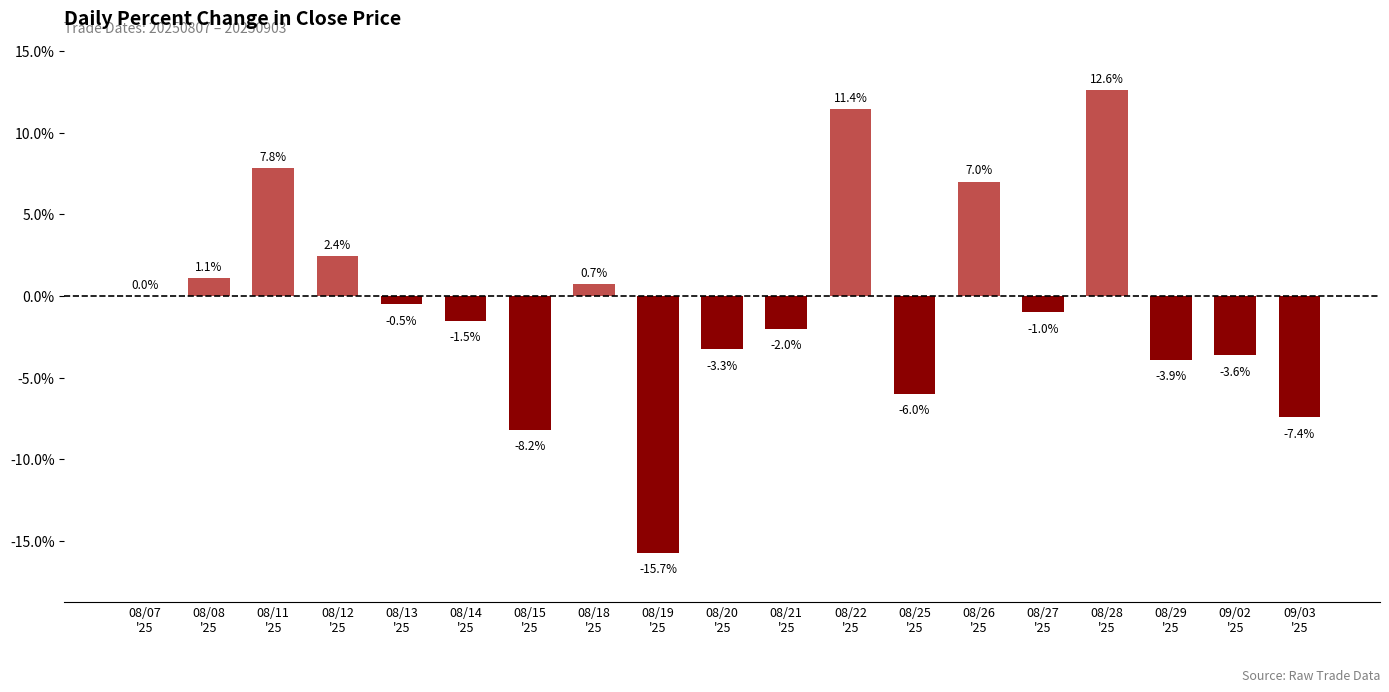

How many data points are above -1?

9